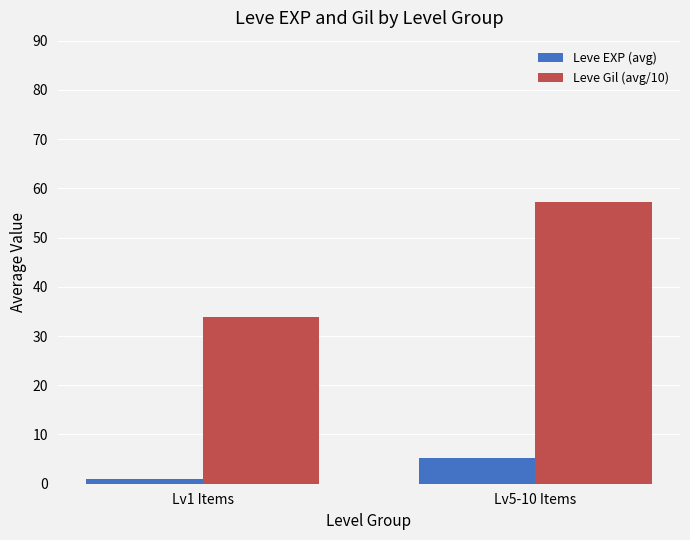

What is the difference between the Leve Gil (avg/10) values at Lv1 Items and Lv5-10 Items?

23.2